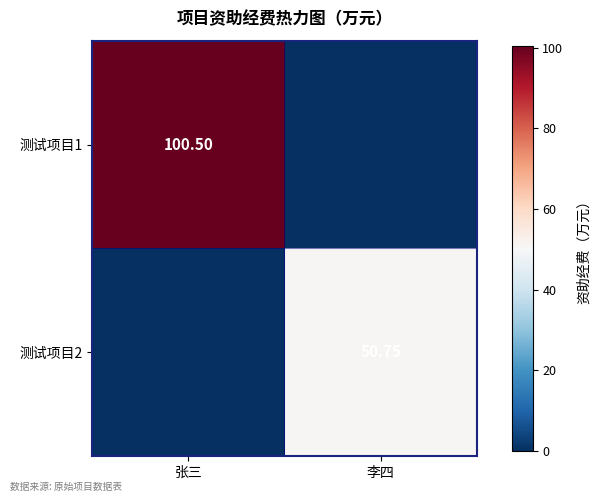

Is the value of 测试项目1 at 张三 greater than the value of 测试项目2 at 李四?

Yes